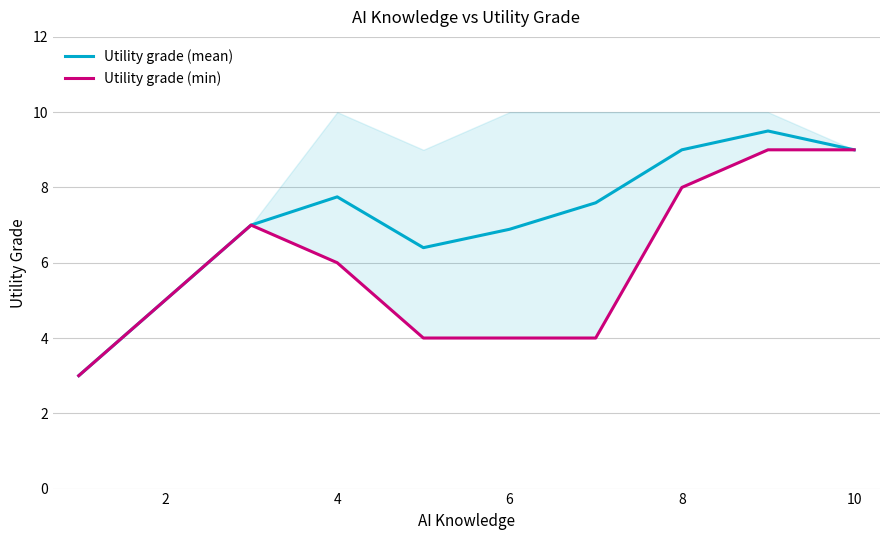

The Utility grade (mean) series shows 9.0 at 10. True or false?

True